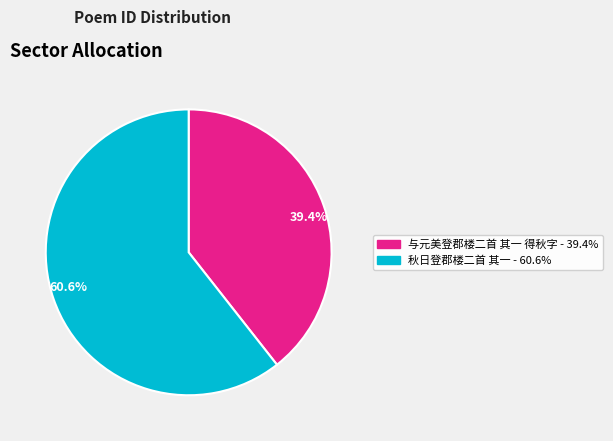

How many slices are in this pie chart?

2